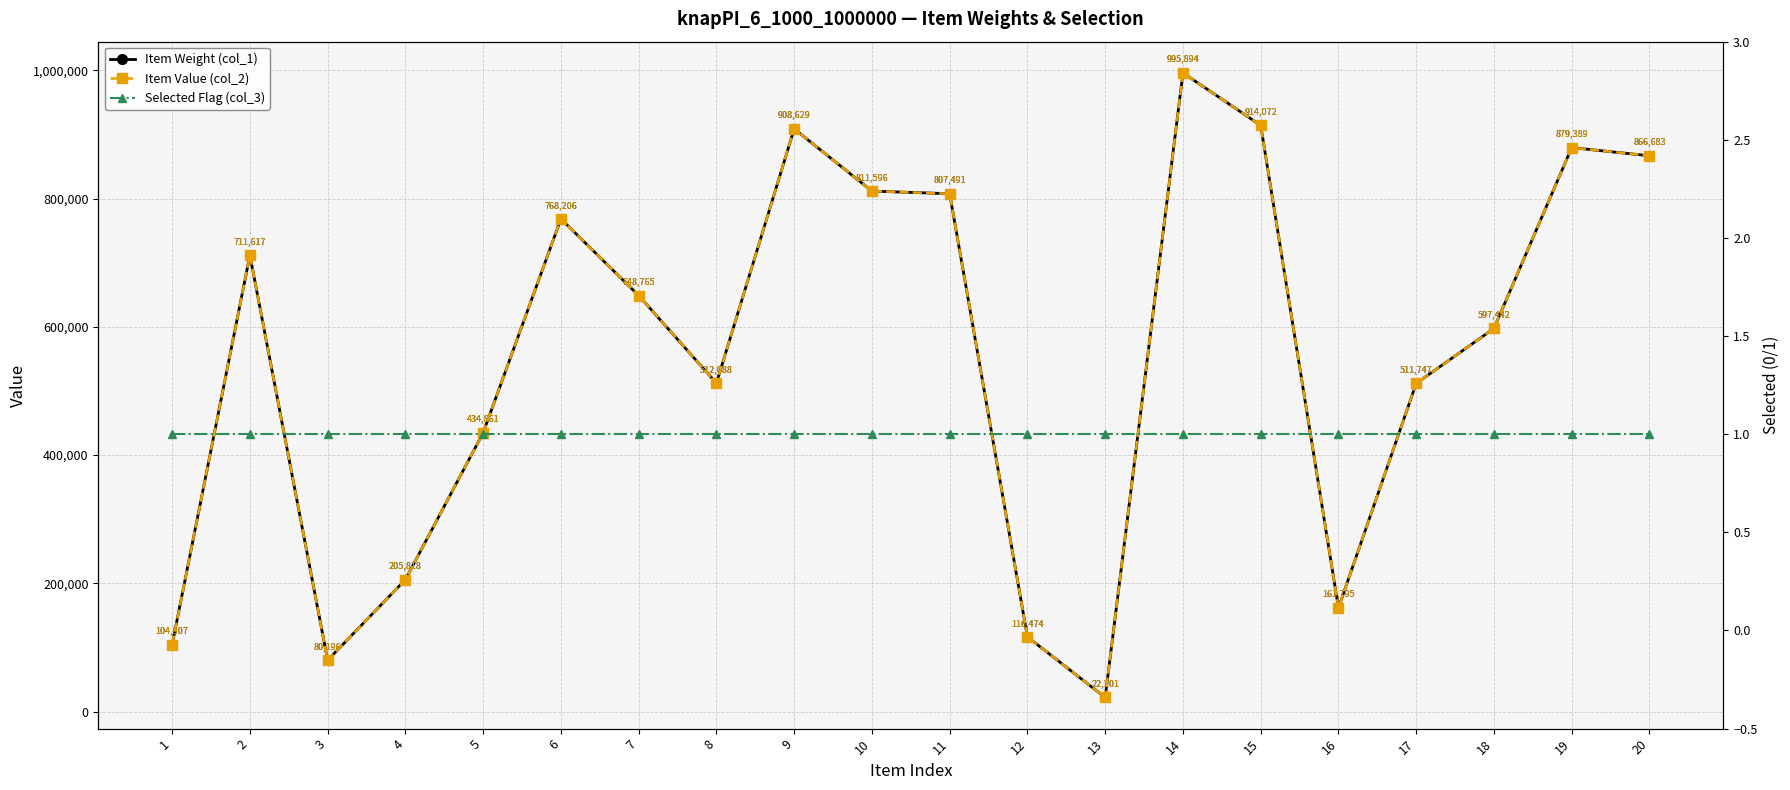

What is the difference between the maximum and minimum values in the Item Value (col_2) series?

973693